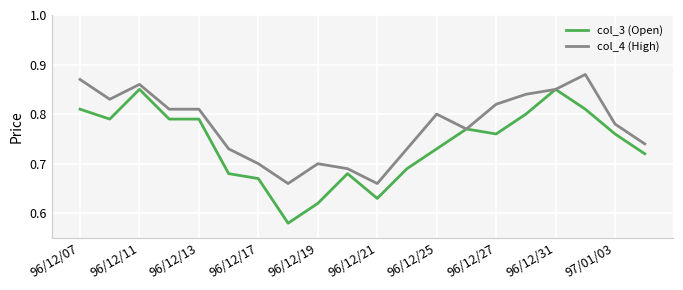

Does the chart display data point markers on the line(s)?

No